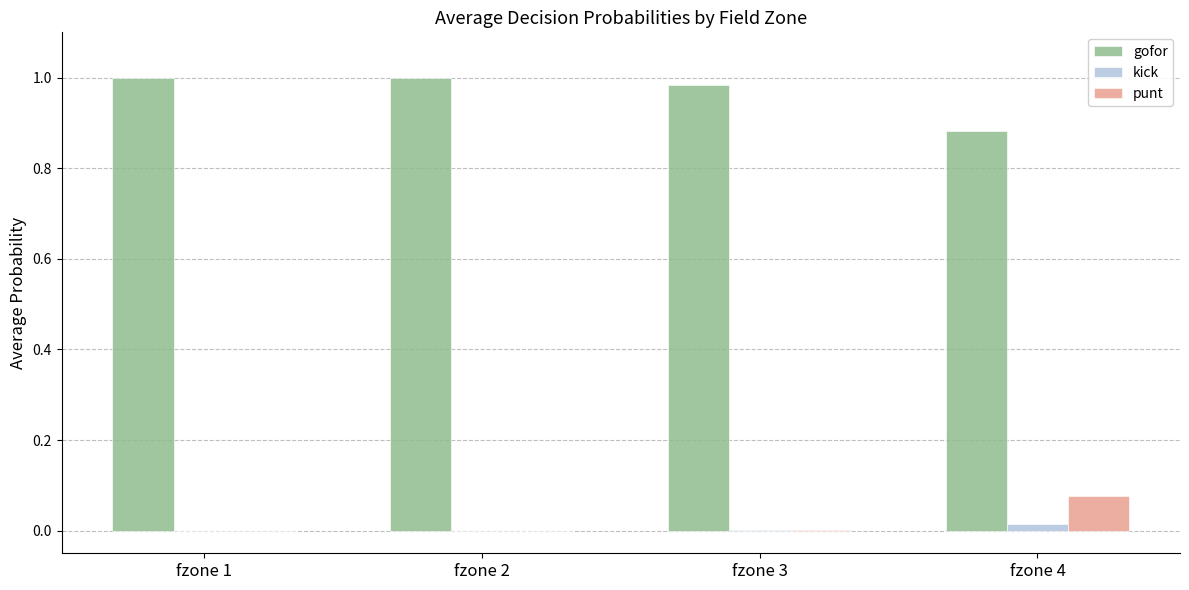

Which category has the highest value in the punt series?

fzone 4